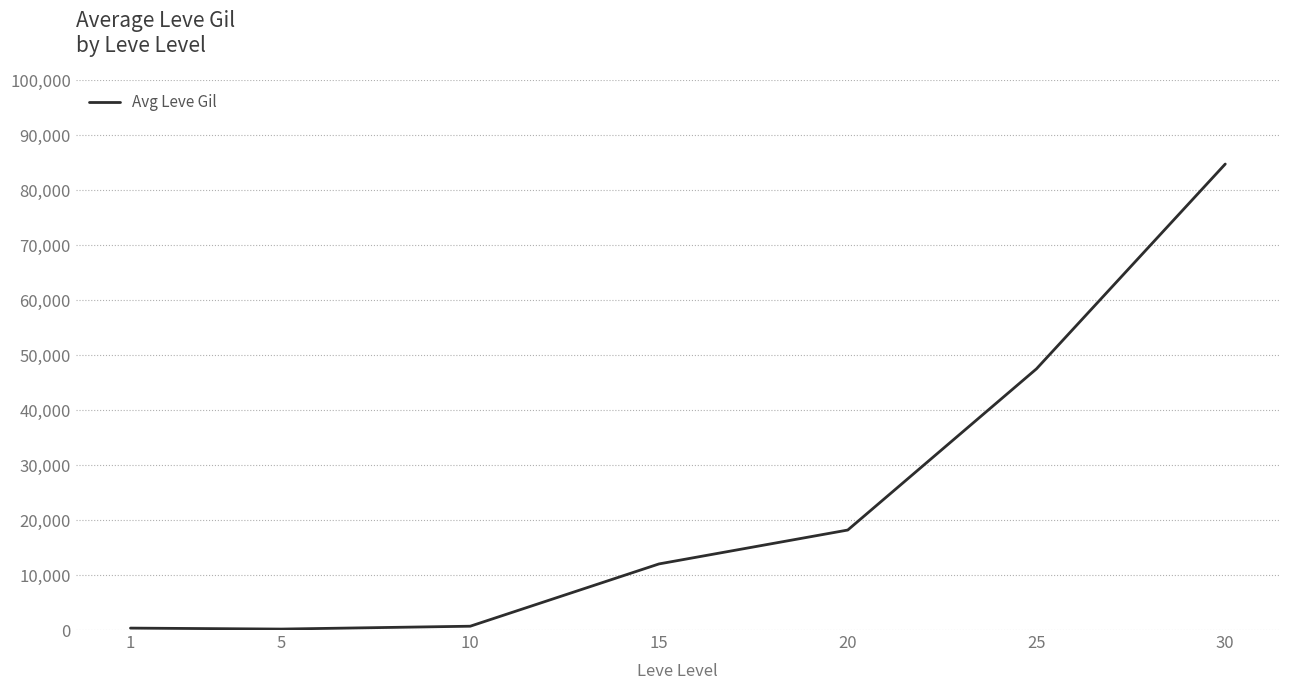

The chart shows a value of 84750 at 30. True or false?

True